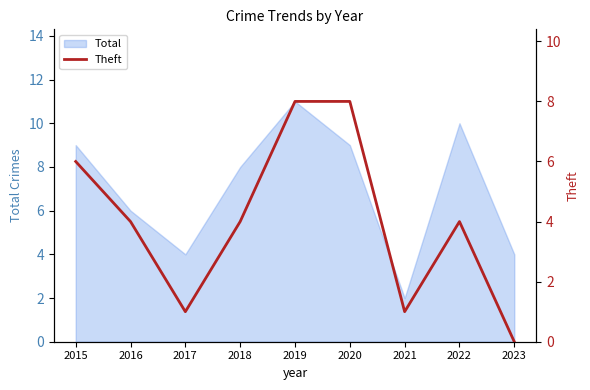

Is it true that Total equals 8 at 2016?

False